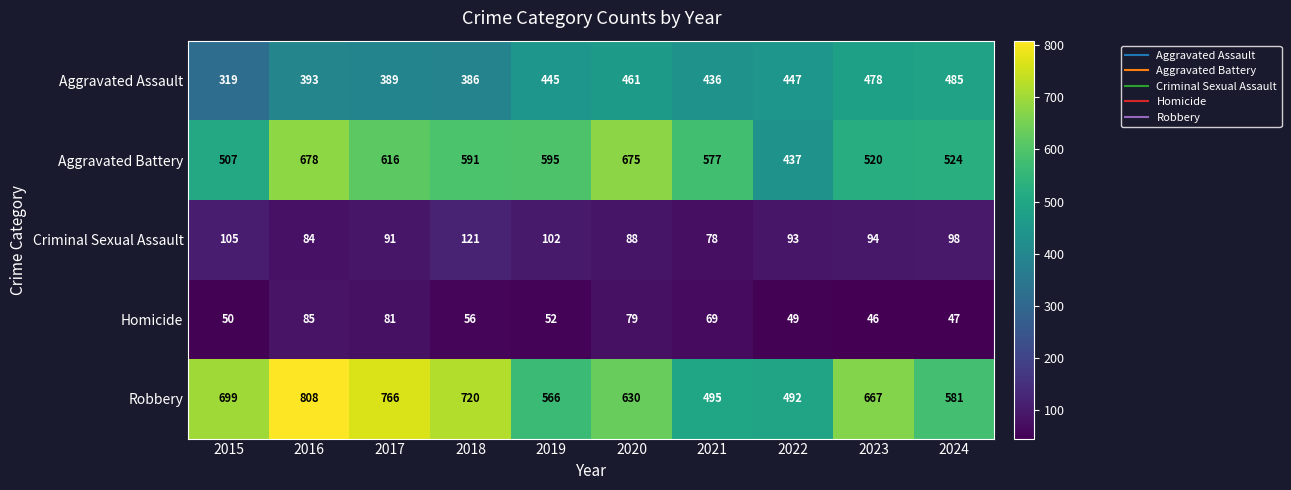

At which label does Criminal Sexual Assault first exceed 94?

2015